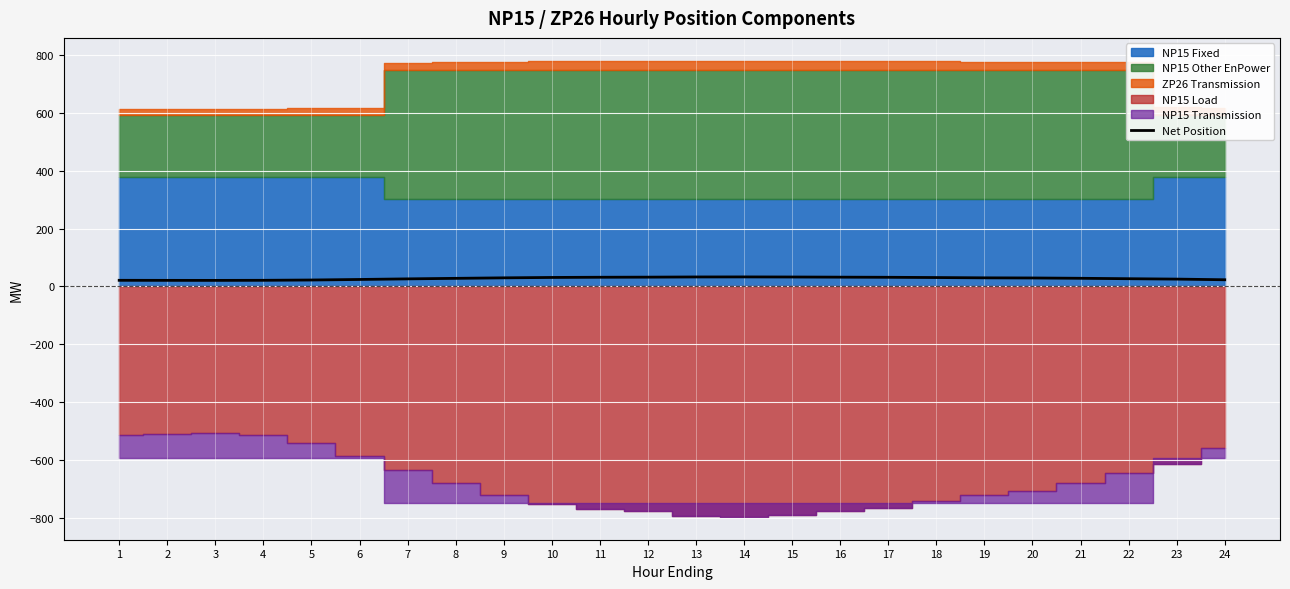

Which has a higher value, 23 or 9?

9